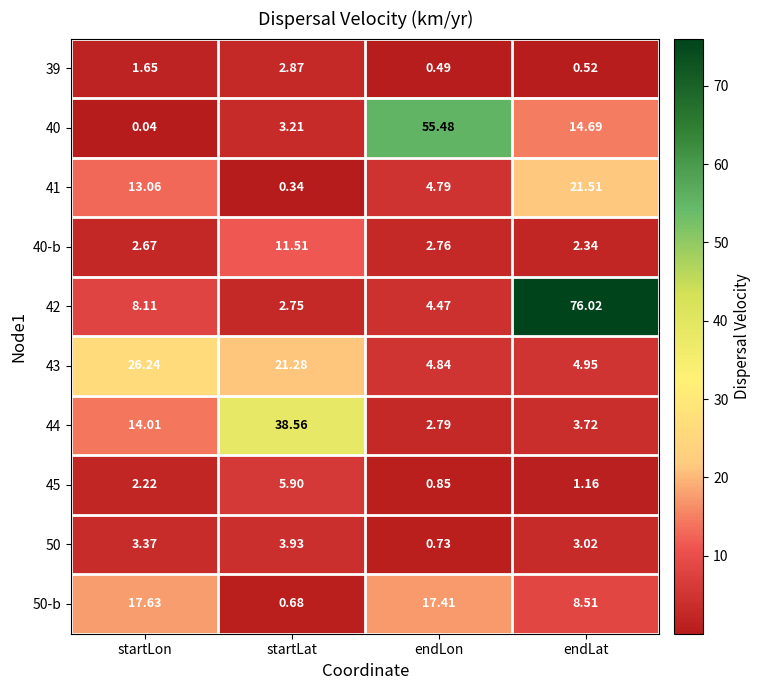

Which category has the lowest value across all series?

startLon